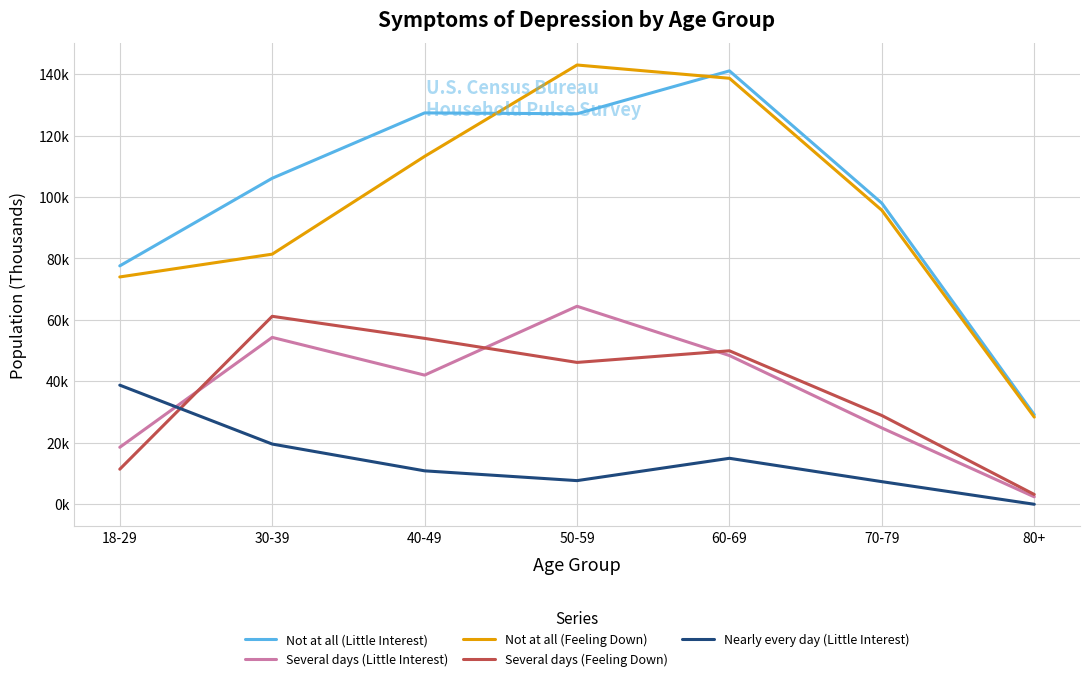

Is the value of Several days (Little Interest) at 60-69 greater than the value of Several days (Feeling Down) at 60-69?

No